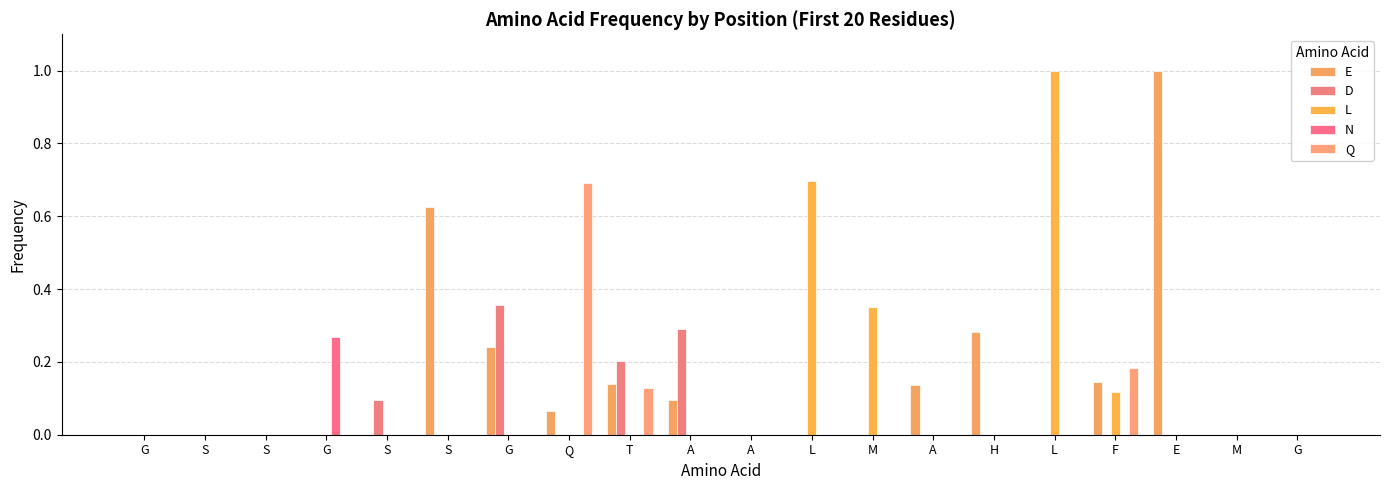

Rank the series at G from lowest to highest value.

E, D, L, N, Q